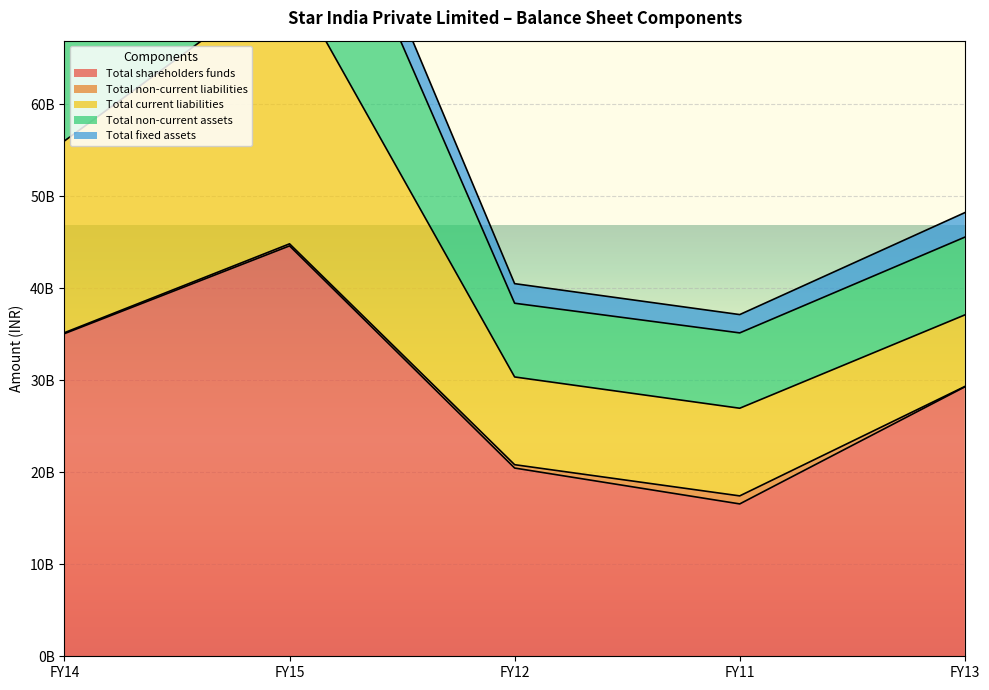

True or false: Total non-current assets and Total shareholders funds cross at least once.

False